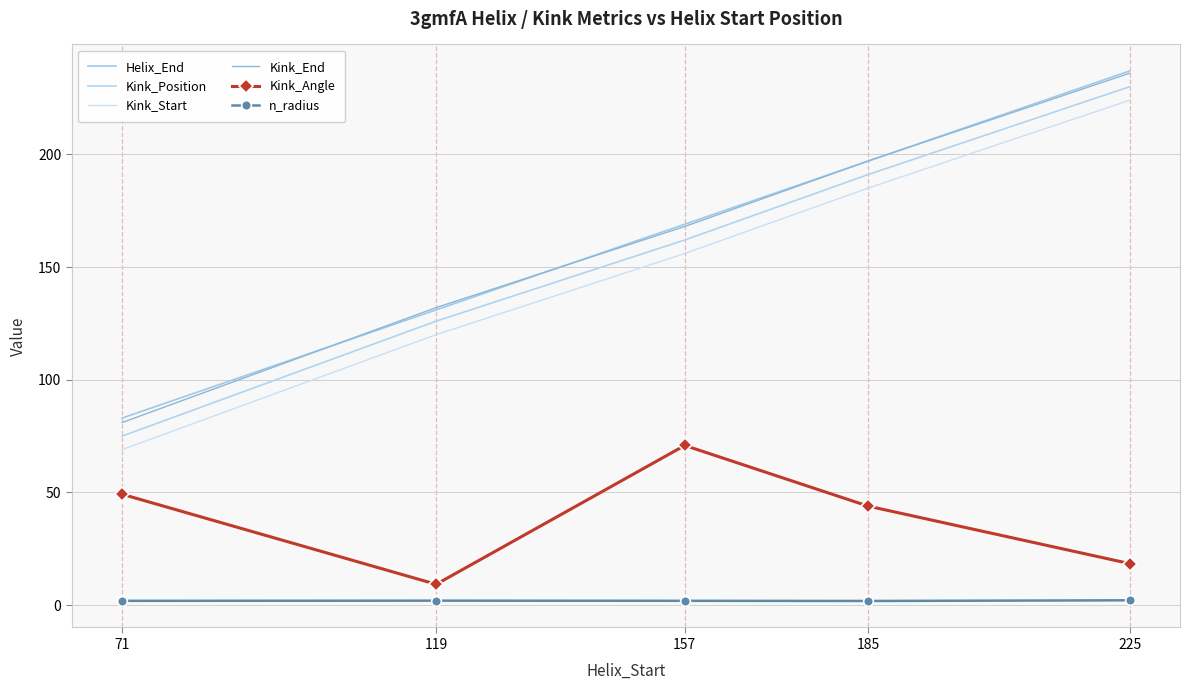

What is the minimum value for Kink_Position?

75.0